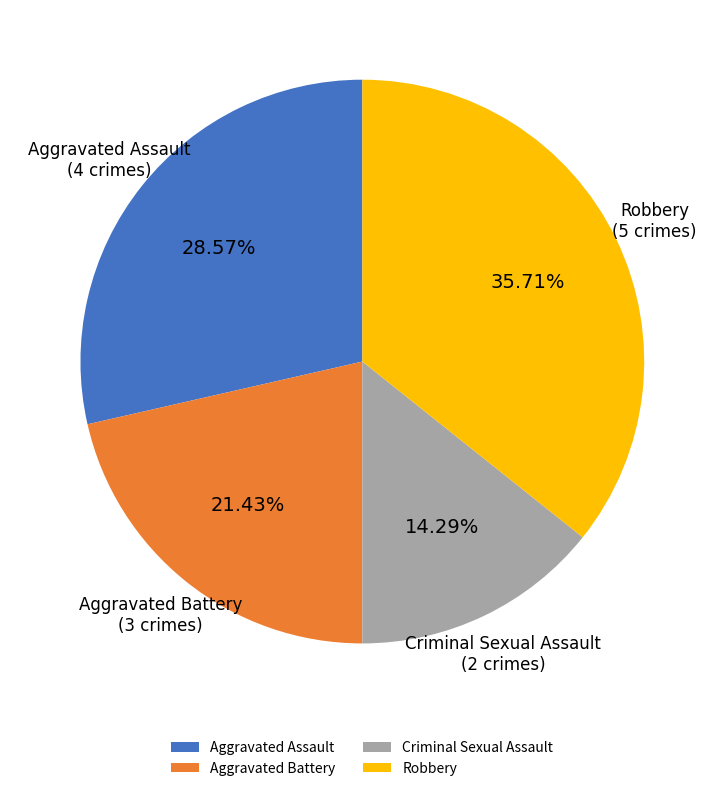

Which slice is the largest?

Robbery